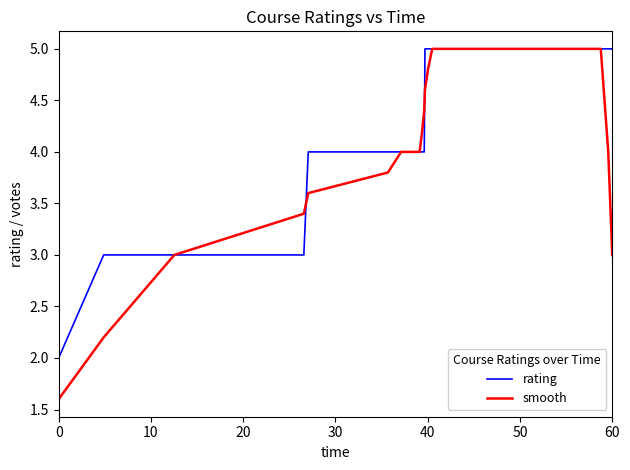

Does the chart have visible grid lines?

No